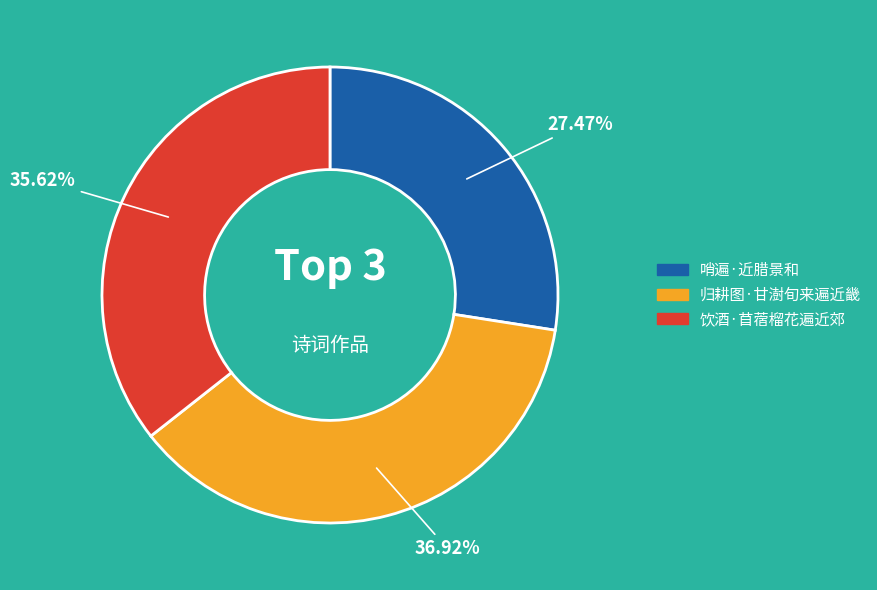

The 归耕图·甘澍旬来遍近畿 slice represents 37% of the pie. True or false?

True